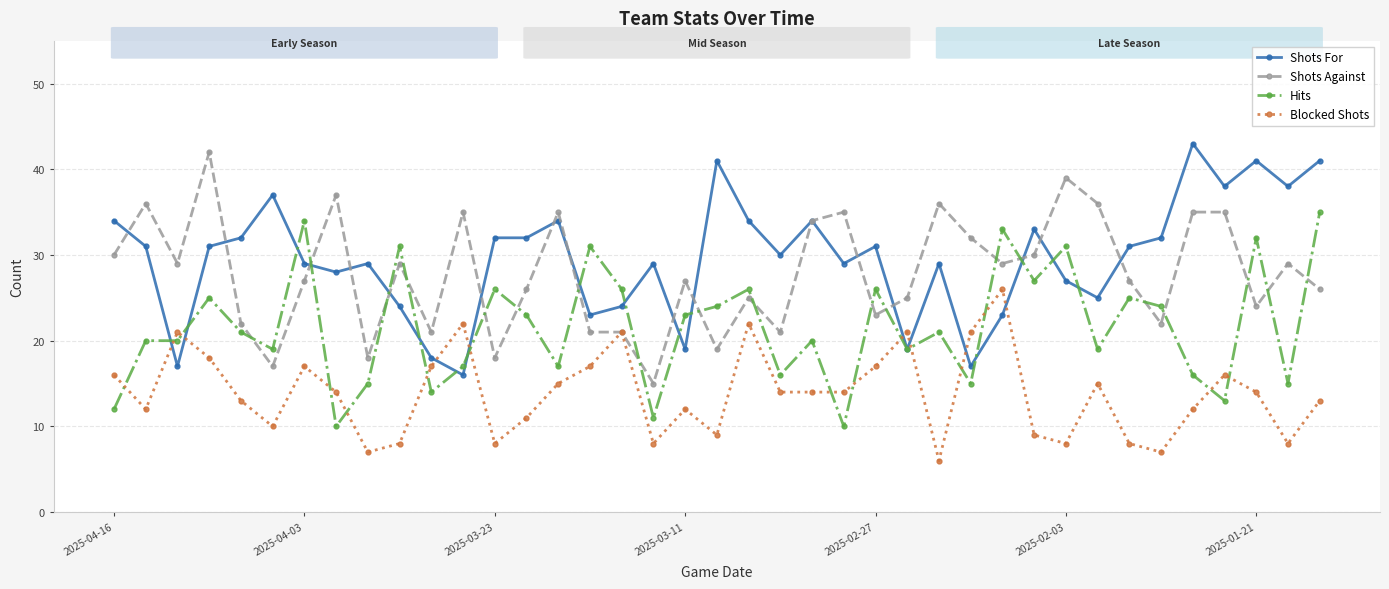

What is the difference between the maximum and second lowest values in the Shots Against series?

25